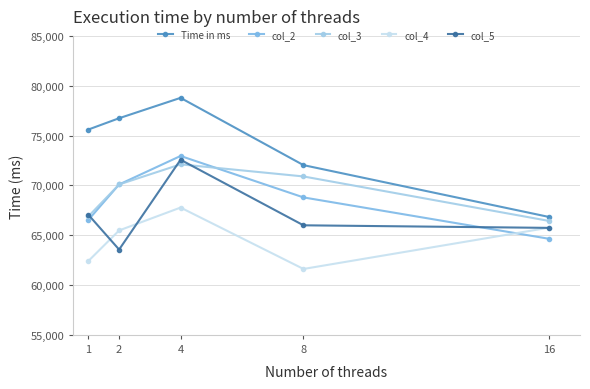

What is the highest value of the col_2 series?

72950